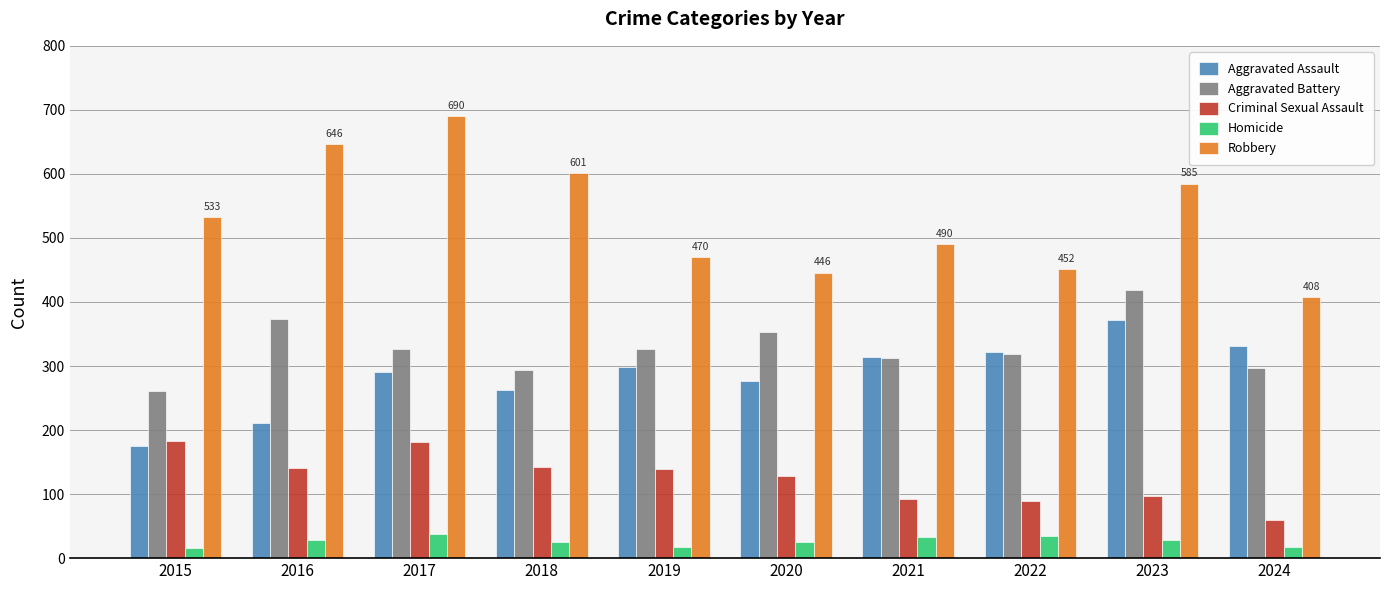

Which series has the widest spread of values?

Robbery